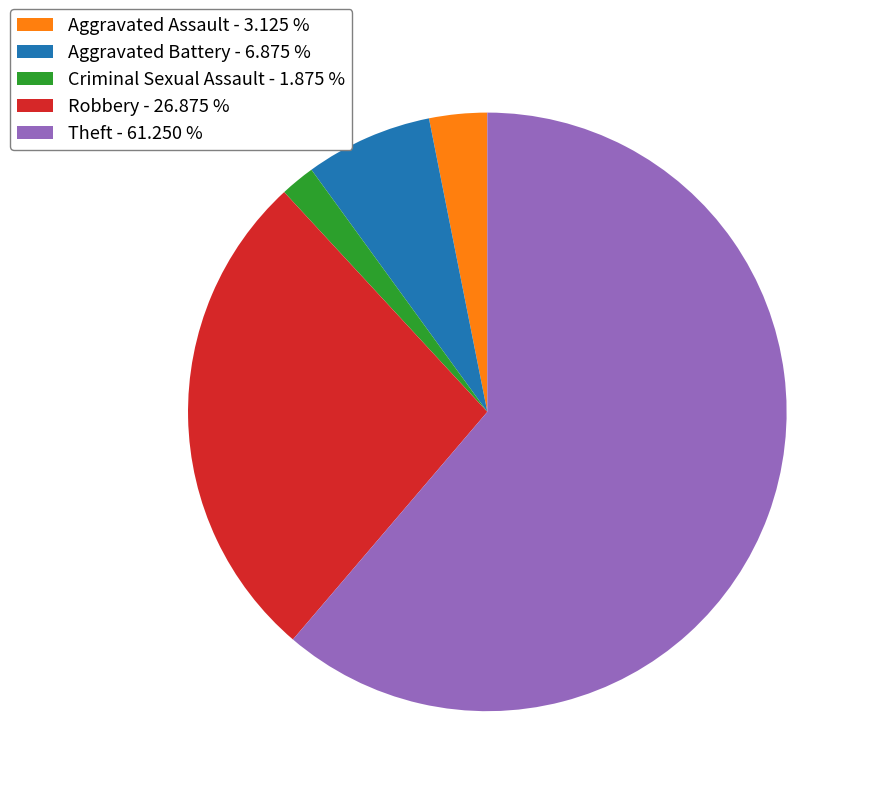

What is the ratio of the value at Robbery to the value at Aggravated Assault?

8.6